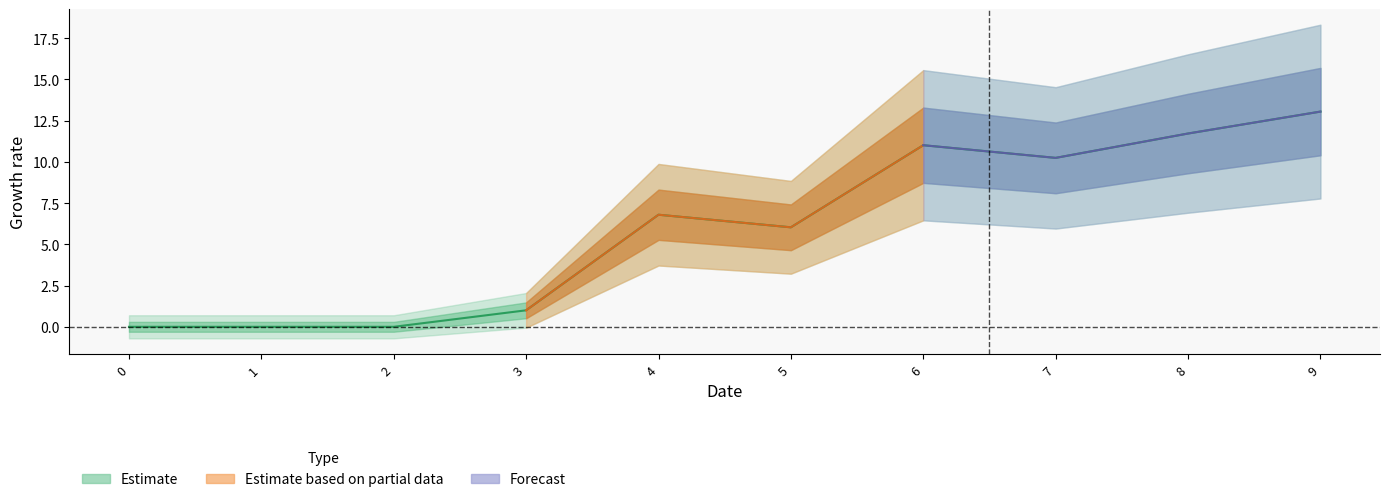

Does the chart display data point markers on the line(s)?

No